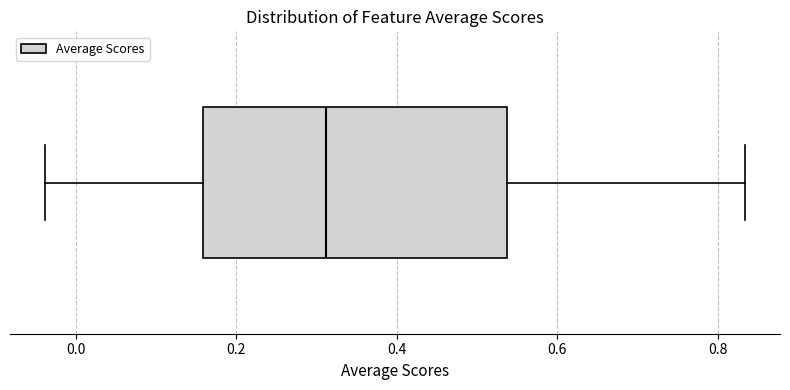

Transcribe this box plot: give where the median line is, the range the box spans, and where the two whiskers end, as read against the x-axis. The values are not printed on the chart, so give them approximately, as read against the axis.

median 0.32, box 0.16 to 0.54, whiskers -0.04 to 0.84